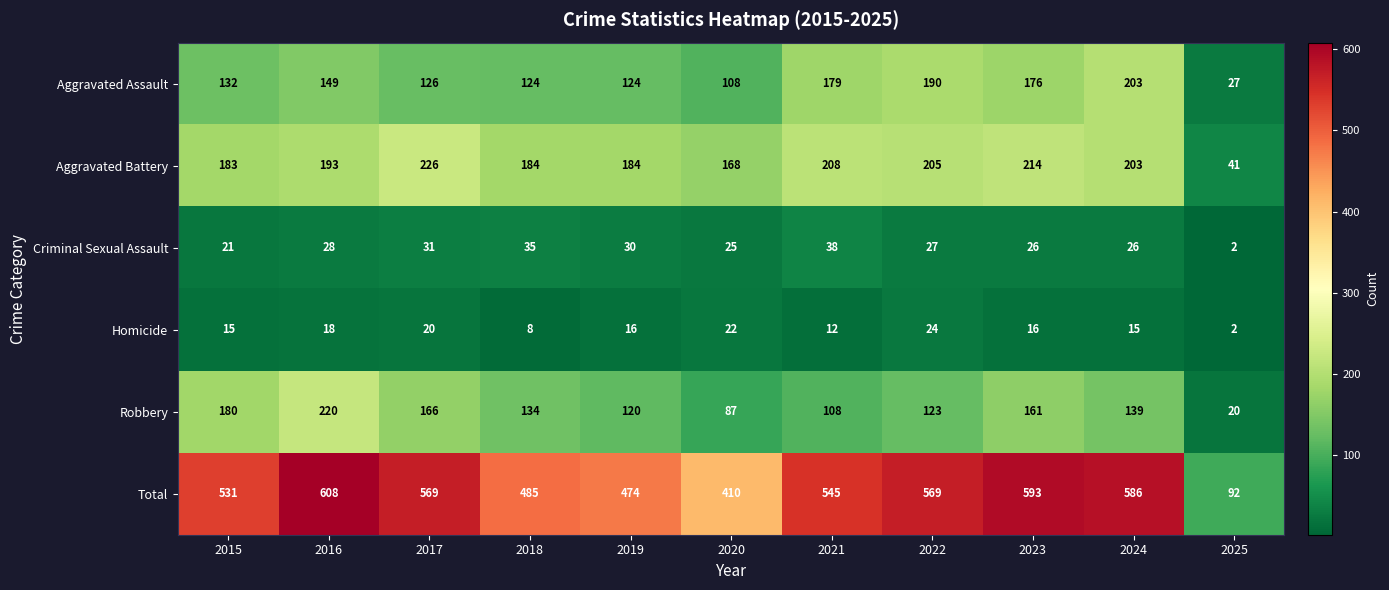

Which series has the largest range (max minus min)?

Total